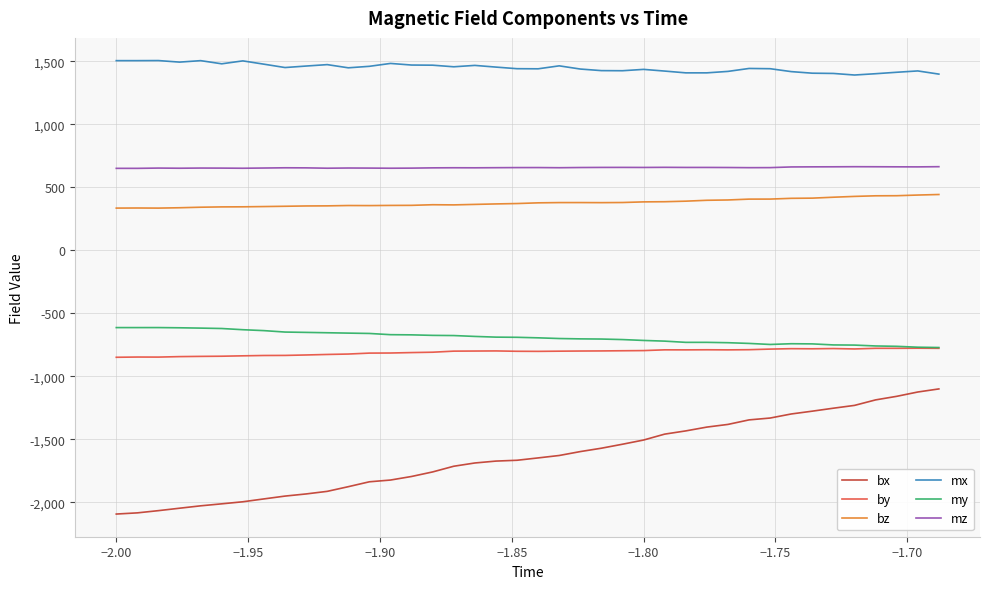

What is the greatest value displayed?

1507.1